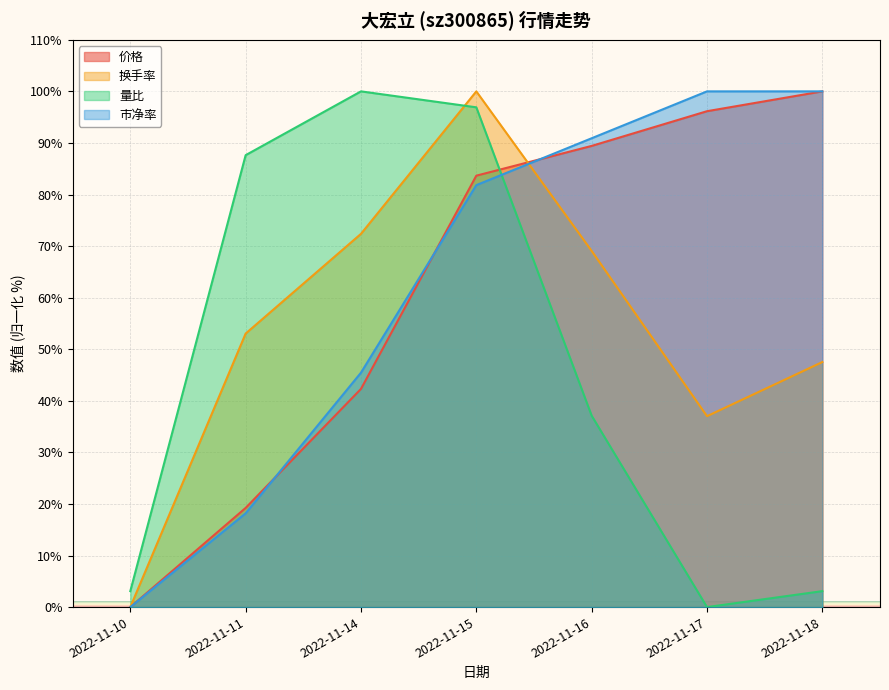

Which has a higher value, 2022-11-17 or 2022-11-11?

2022-11-17